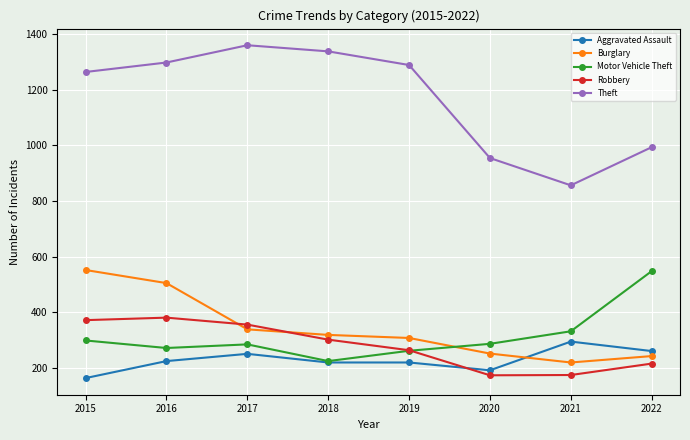

What is the value of the Motor Vehicle Theft point at the 5th from the left?

262